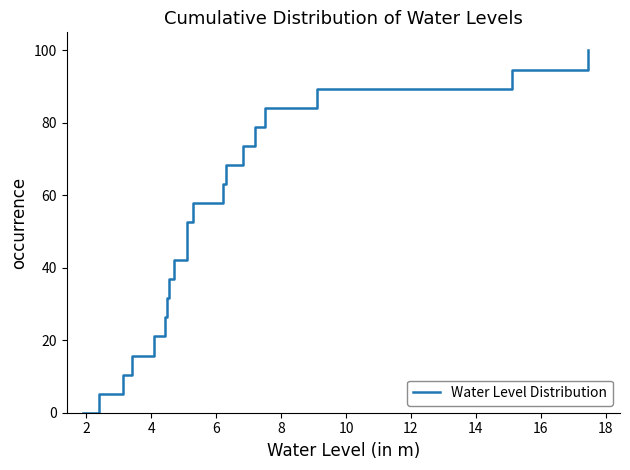

What is the maximum value shown in the chart?

100.0